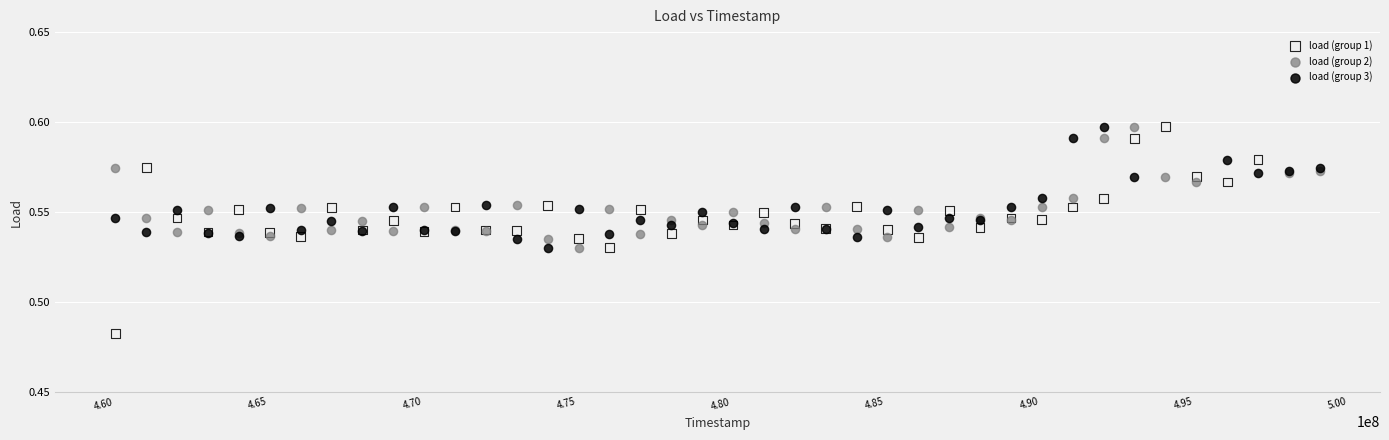

What are all the series names shown in the legend?

load (group 1), load (group 2), load (group 3)